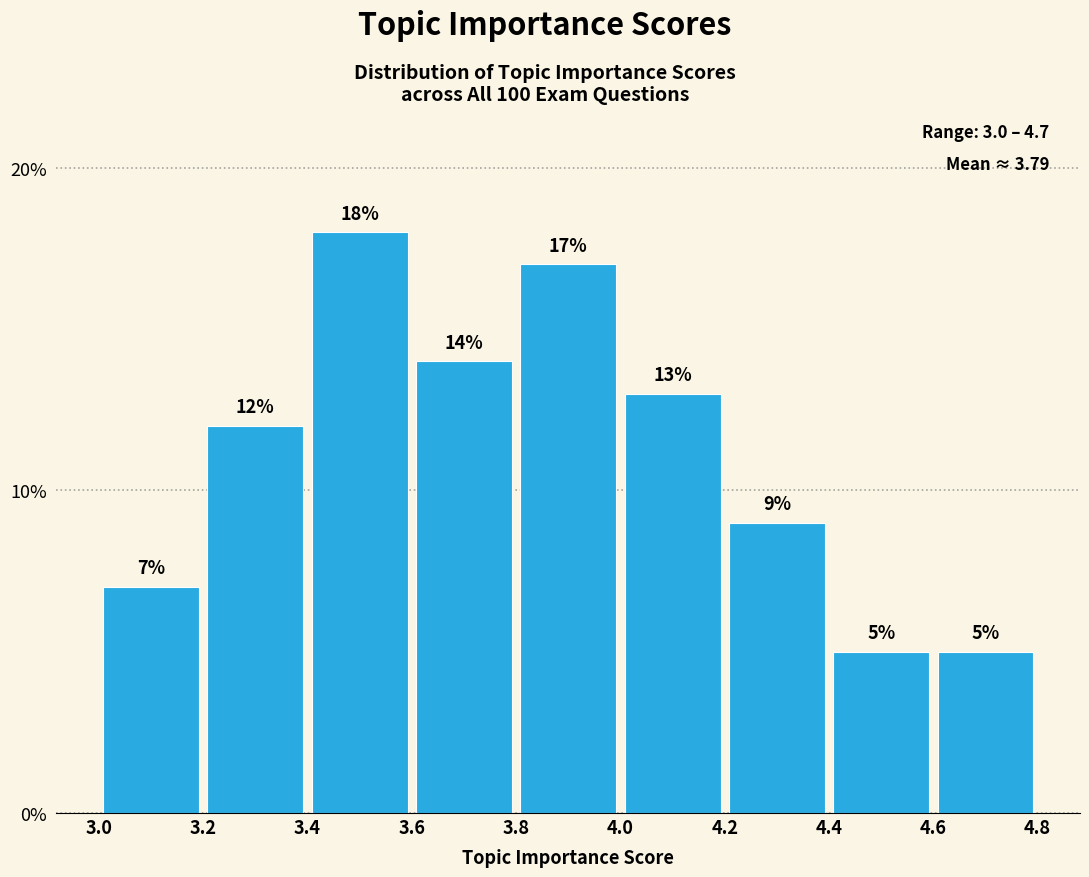

Reading left to right, transcribe this chart: for each bar, give the range it covers on the x-axis and its height.

3.0 to 3.2: 7
3.2 to 3.4: 12
3.4 to 3.6: 18
3.6 to 3.8: 14
3.8 to 4.0: 17
4.0 to 4.2: 13
4.2 to 4.4: 9
4.4 to 4.6: 5
4.6 to 4.8: 5